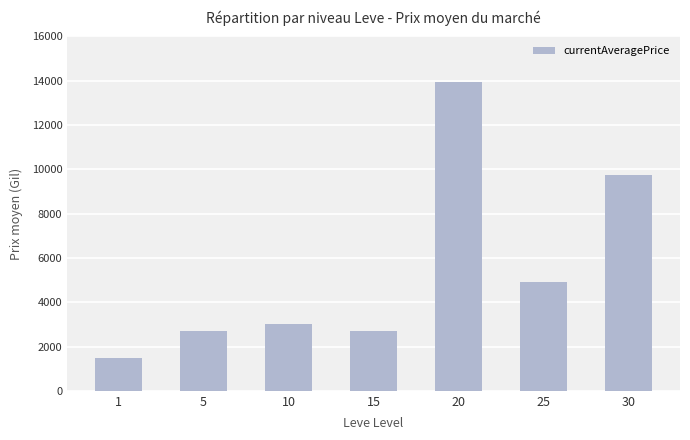

What is the maximum value shown in the chart?

13929.0